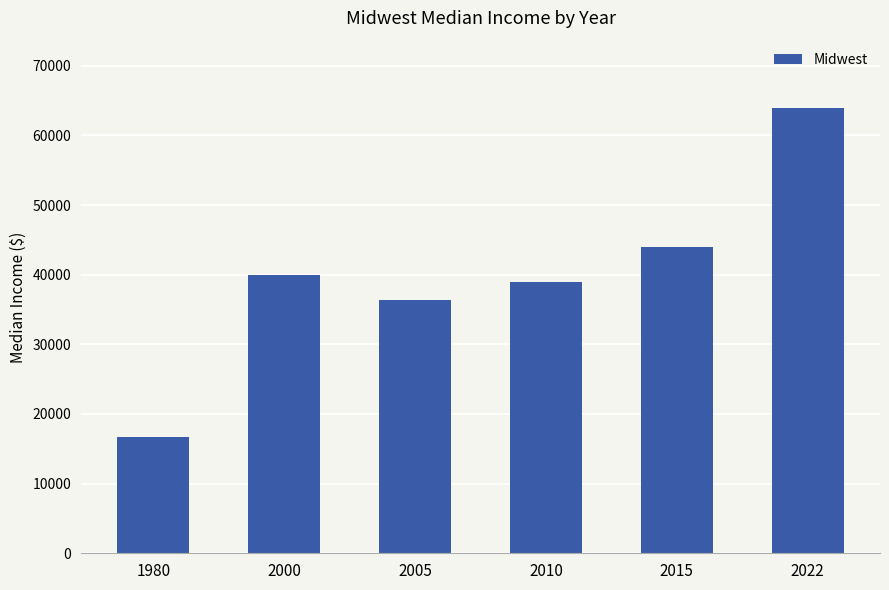

What is the change in value from 2005 to 2010?

+2600